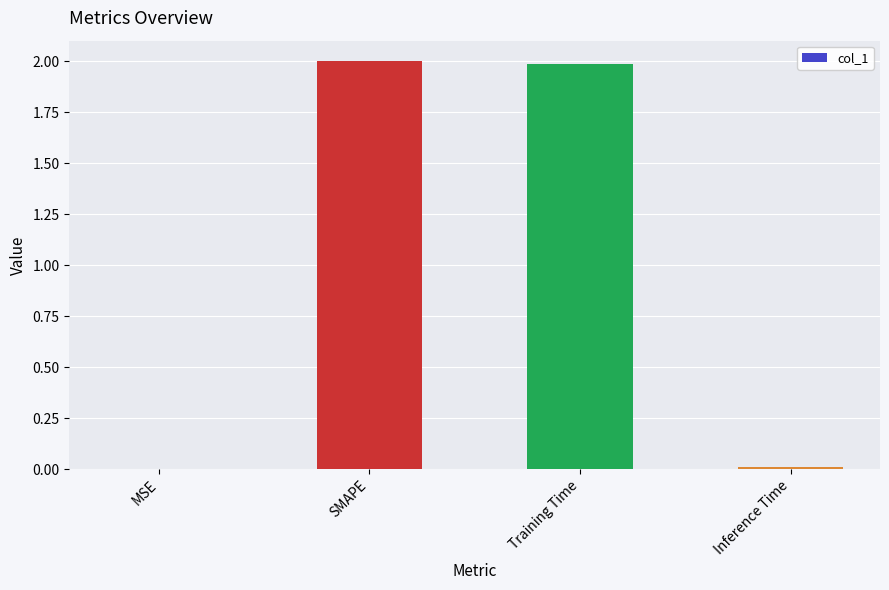

What is the sum of the values at Training Time and SMAPE?

4.0